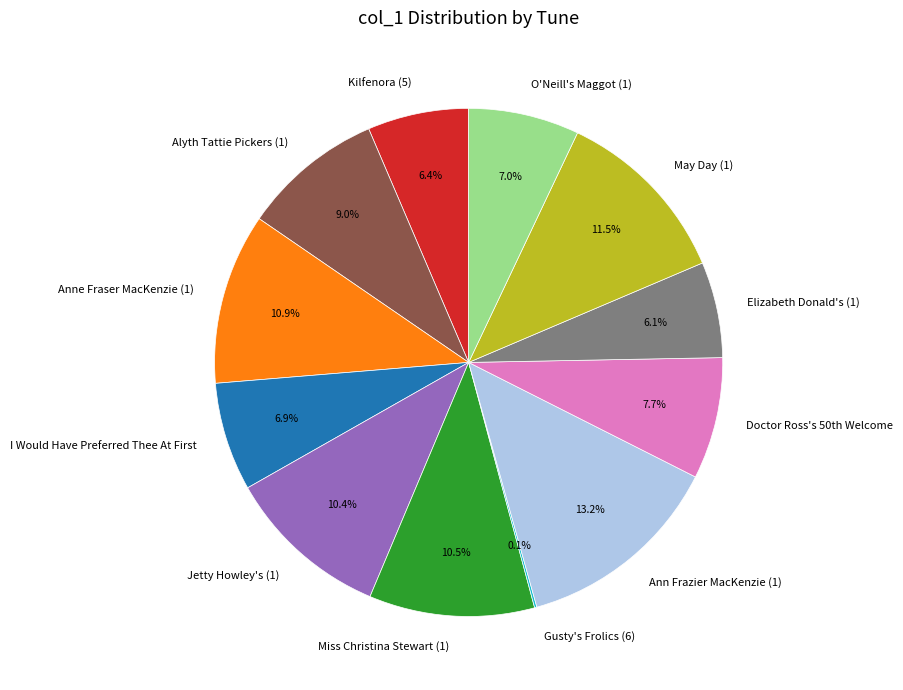

Approximately how many times larger is the value at Alyth Tattie Pickers (1) compared to Elizabeth Donald's (1)?

1.5